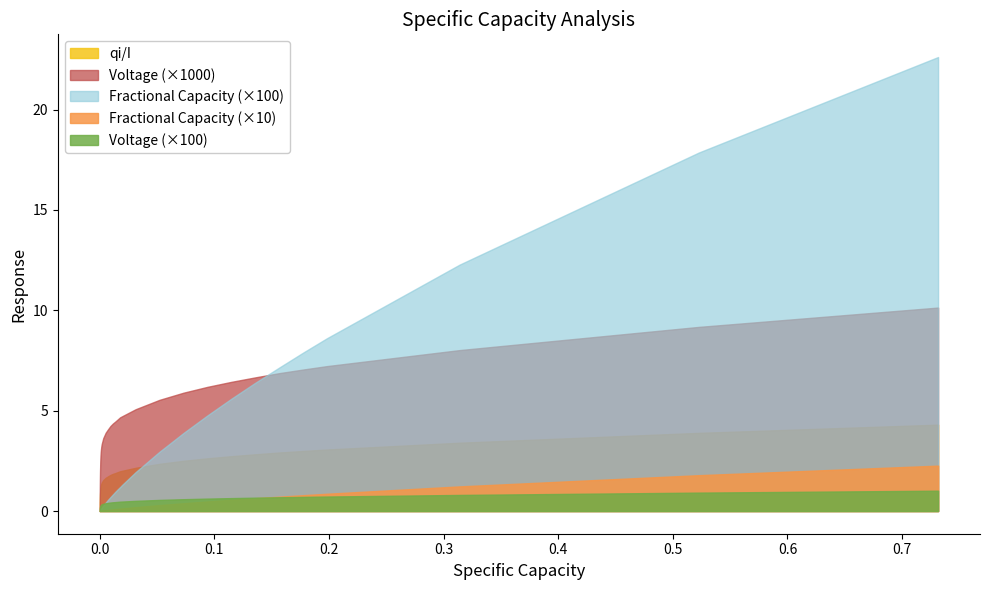

Which series has the largest total across all categories?

Voltage (×1000)